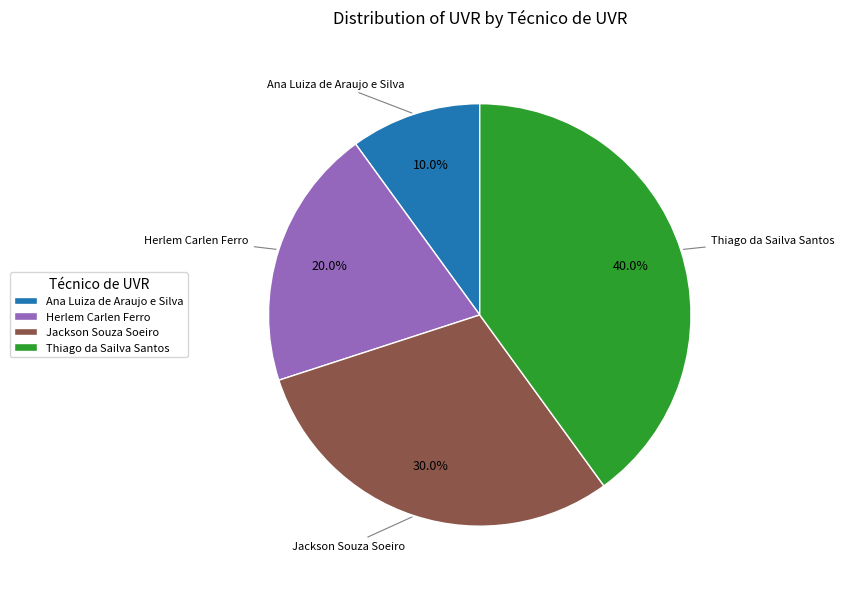

Approximately how many times larger is the value at Thiago da Sailva Santos compared to Herlem Carlen Ferro?

2.0